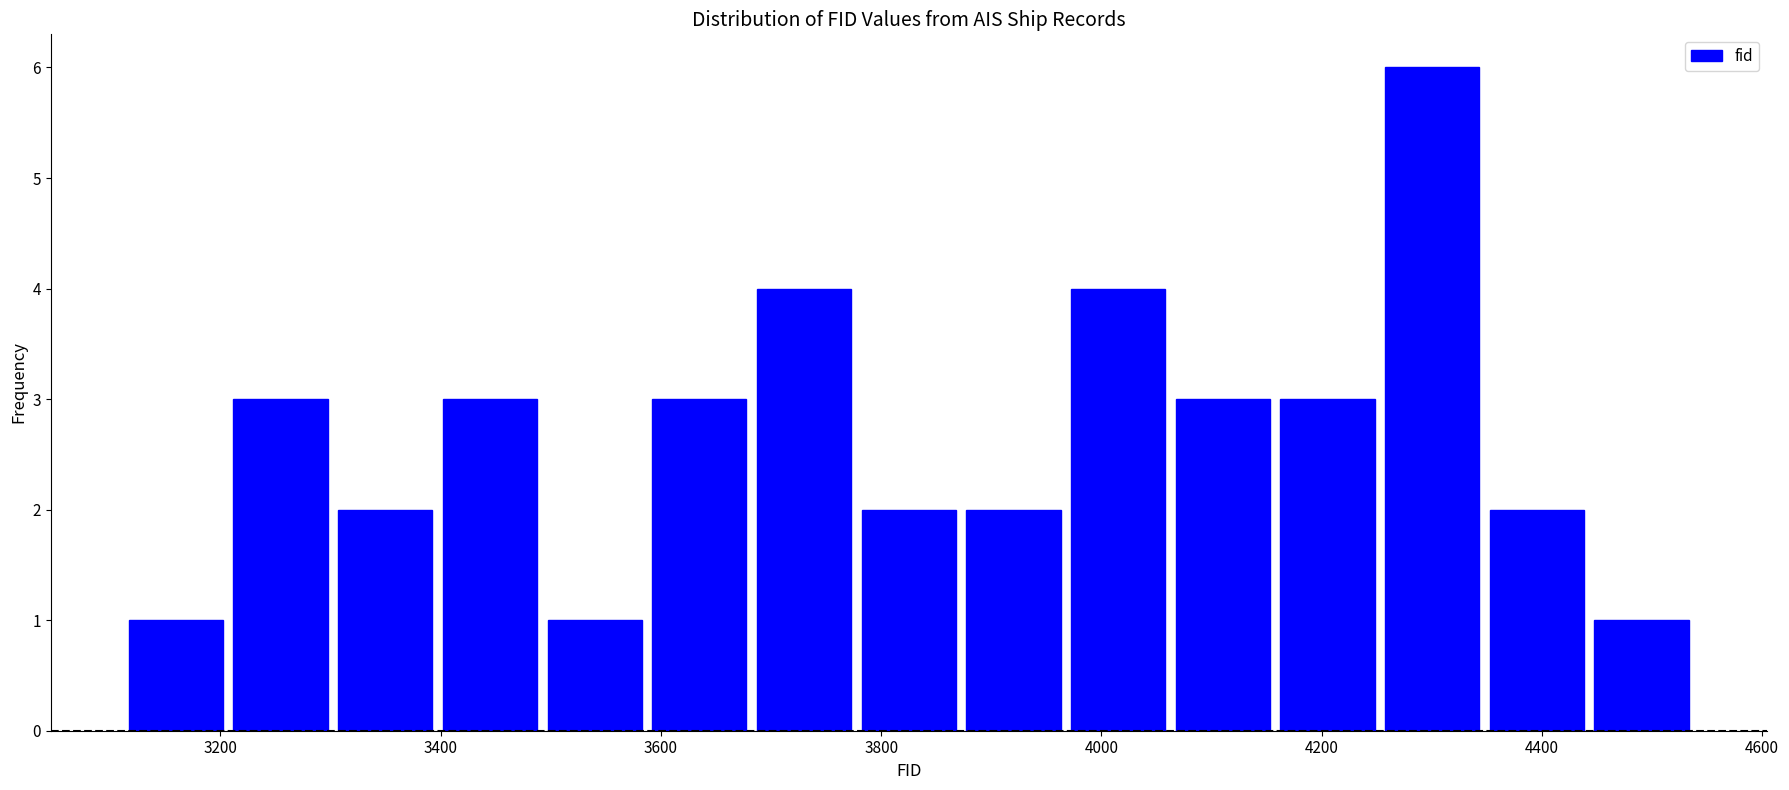

Reading left to right, transcribe this chart: for each bar, give the range it covers on the x-axis and its height. Neither the bar edges nor the heights are printed on the chart, so give them approximately, as read against the axes.

3120 to 3200: 1
3200 to 3300: 3
3300 to 3400: 2
3400 to 3500: 3
3500 to 3580: 1
3580 to 3680: 3
3680 to 3780: 4
3780 to 3880: 2
3880 to 3960: 2
3960 to 4060: 4
4060 to 4160: 3
4160 to 4260: 3
4260 to 4340: 6
4340 to 4440: 2
4440 to 4540: 1